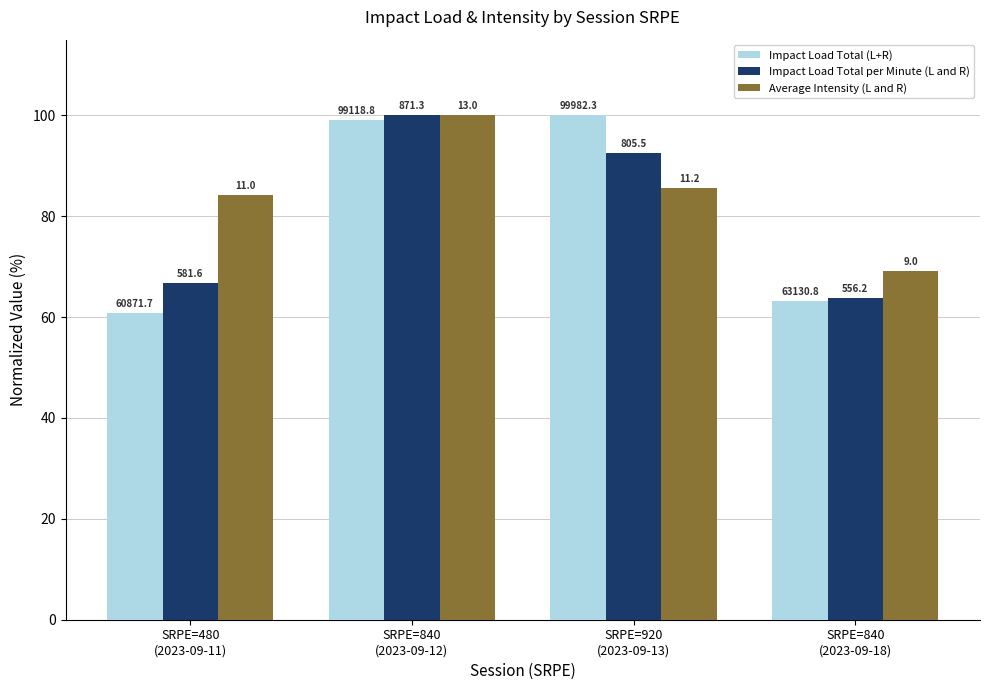

List the series in order of their peak value, lowest first.

Impact Load Total (L+R), Impact Load Total per Minute (L and R), Average Intensity (L and R)